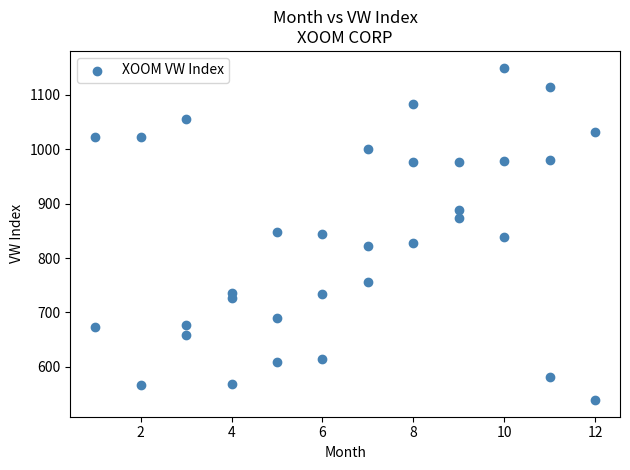

What is the range of Y values (max minus min)?

611.6